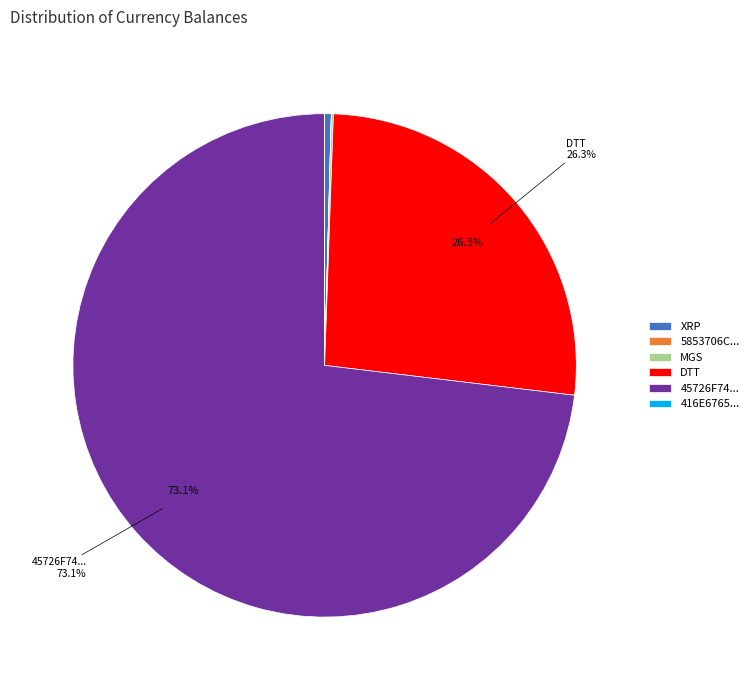

What is the largest slice in the pie chart?

45726F74...